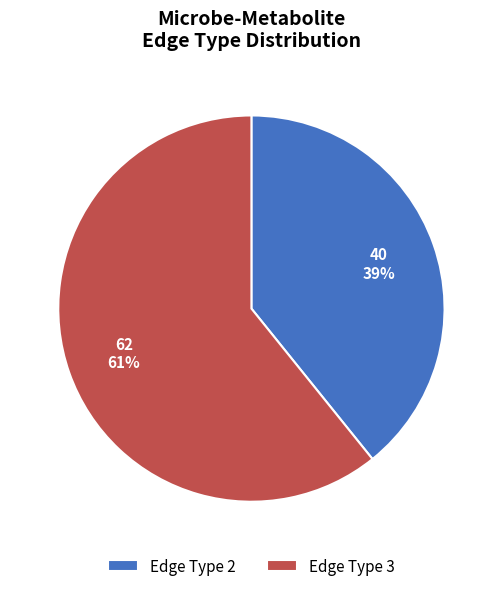

To the nearest percent, what is the average slice percentage?

50%